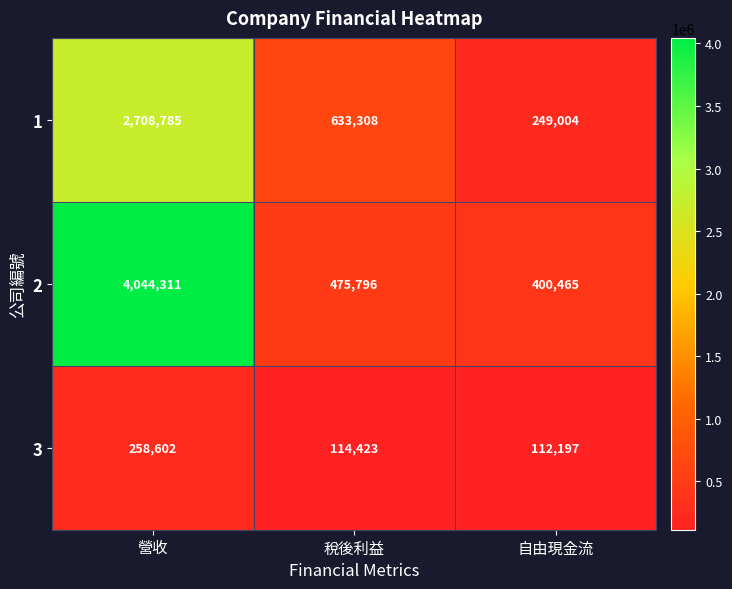

What is the greatest value displayed?

4044311